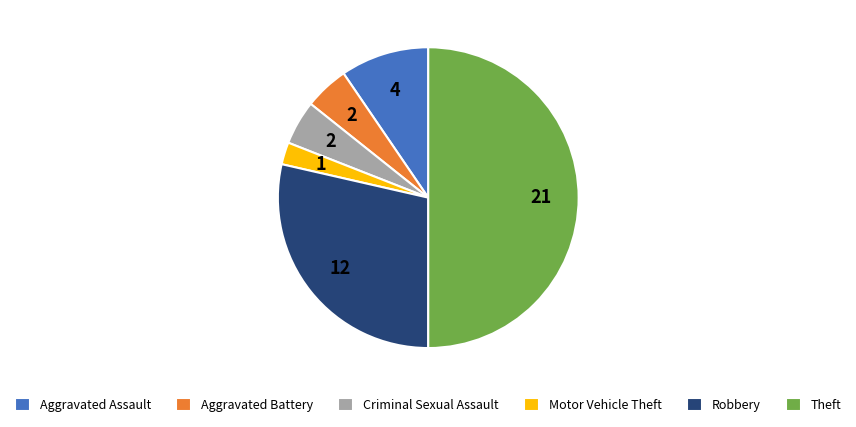

Does Aggravated Battery account for over 50% of the chart?

No